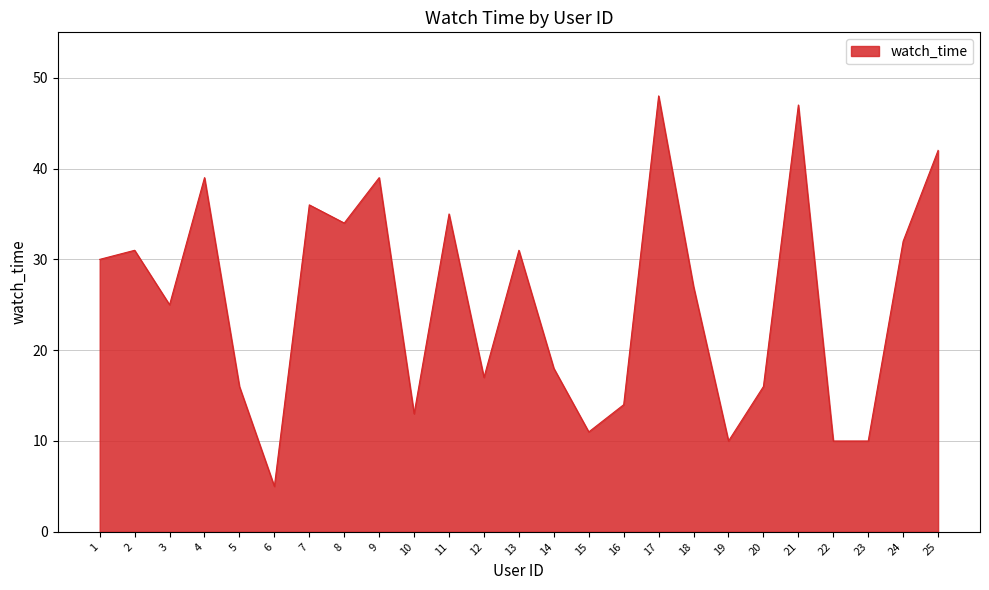

At which category does the data reach its first local peak?

2